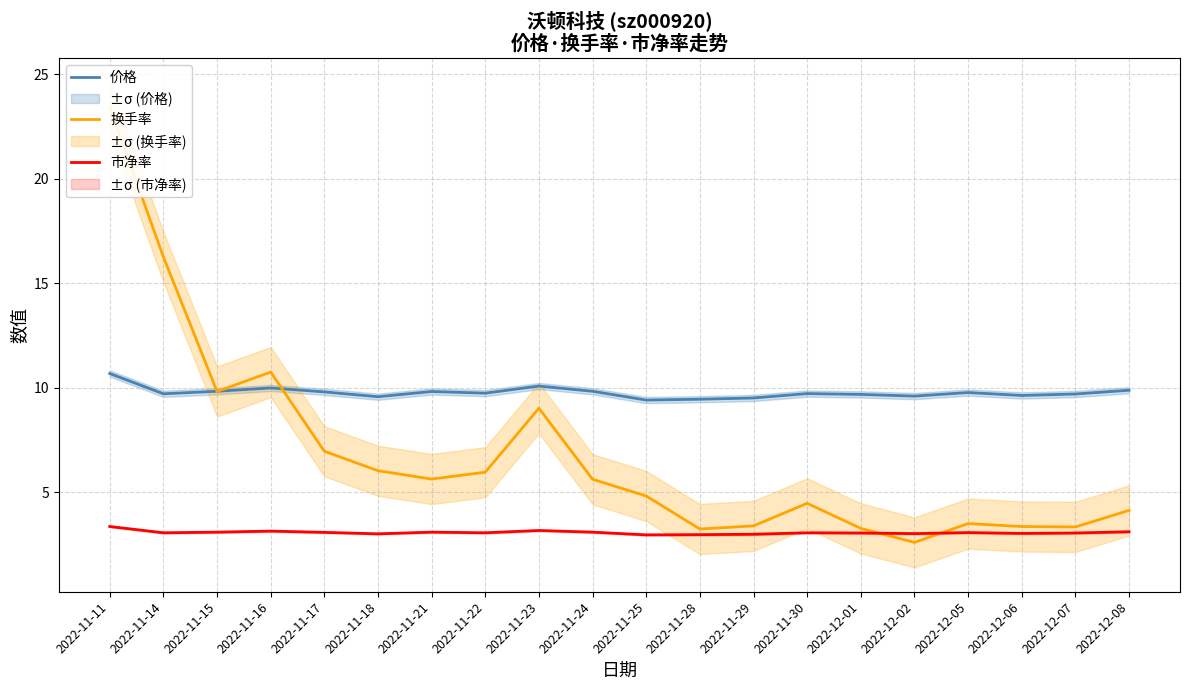

At how many categories does at least one series exceed 13?

2